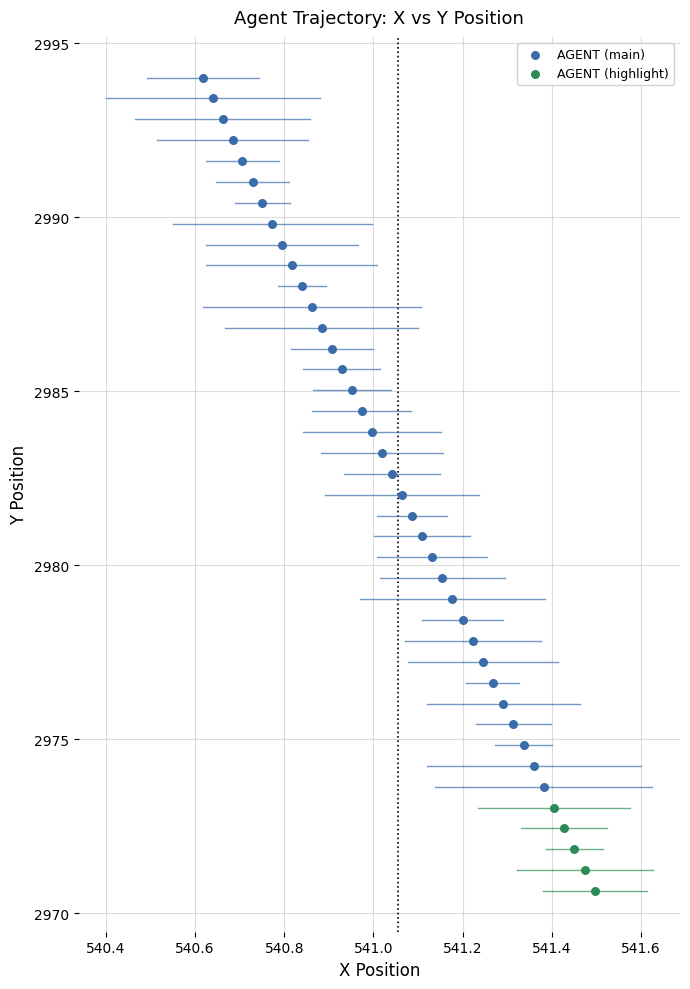

Which series contains the highest Y value?

AGENT (main)